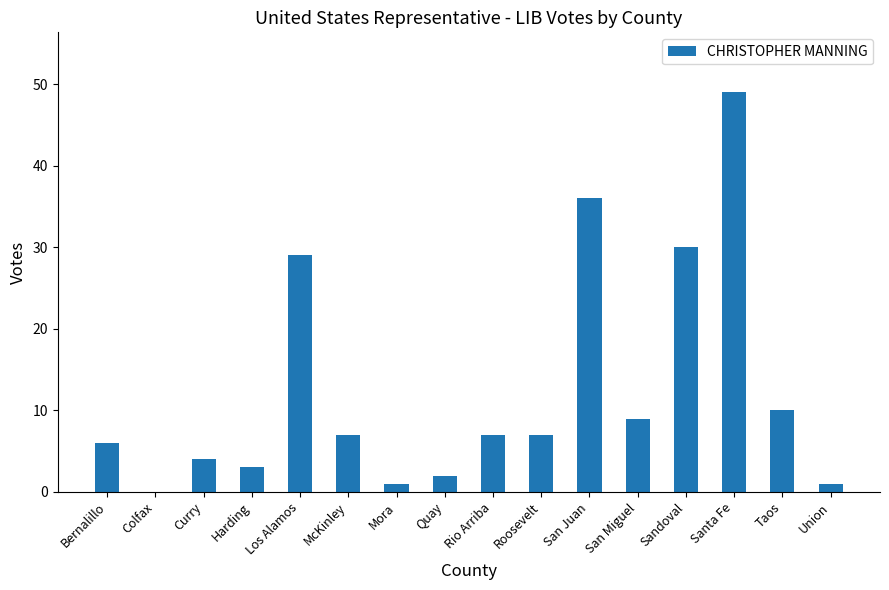

The value at Colfax is -23. True or false?

False